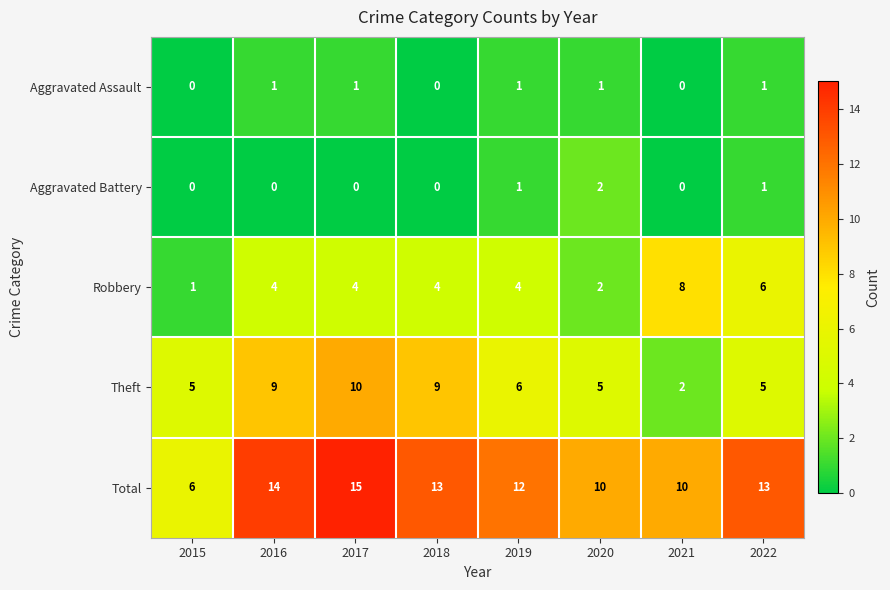

Which series has the largest range (max minus min)?

Total